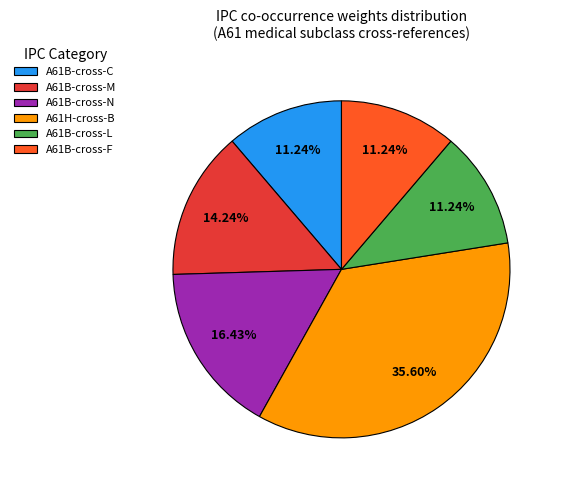

What is the ratio of the value at A61B-cross-C to the value at A61H-cross-B?

0.3